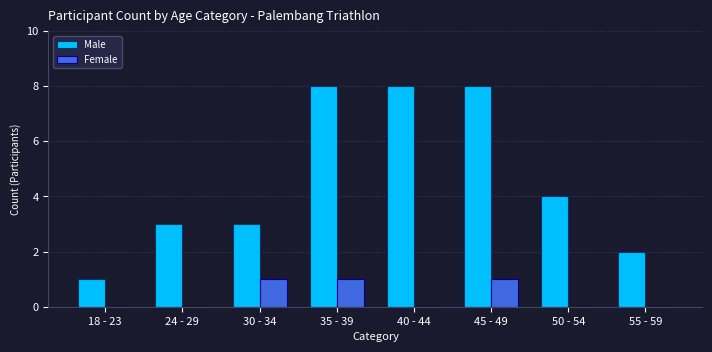

What is the sum of all Female values?

3